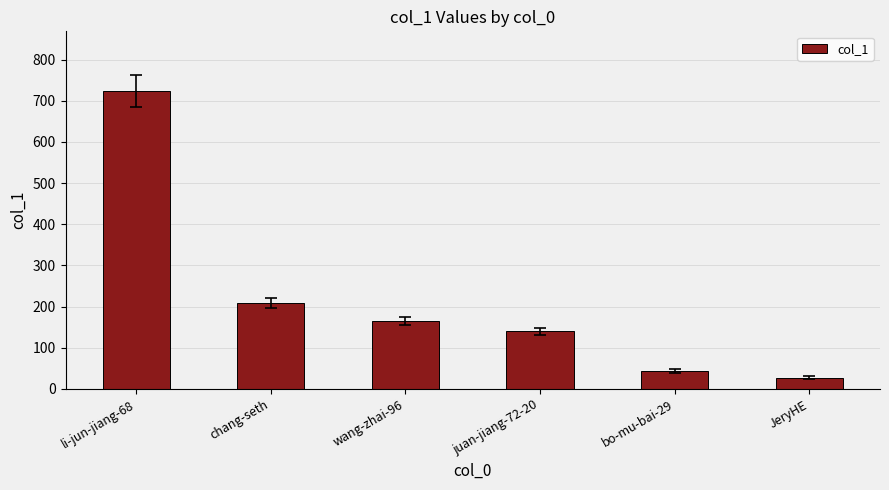

What is the label of the 3rd bar from the left?

wang-zhai-96